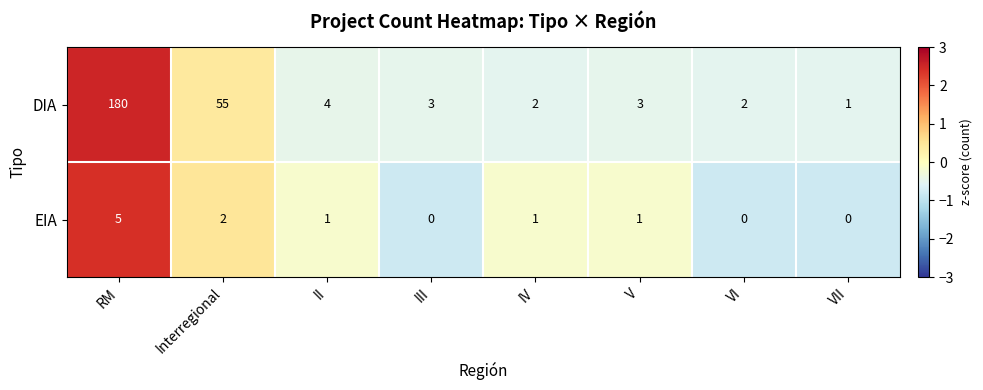

How many positive values does the EIA series have?

5